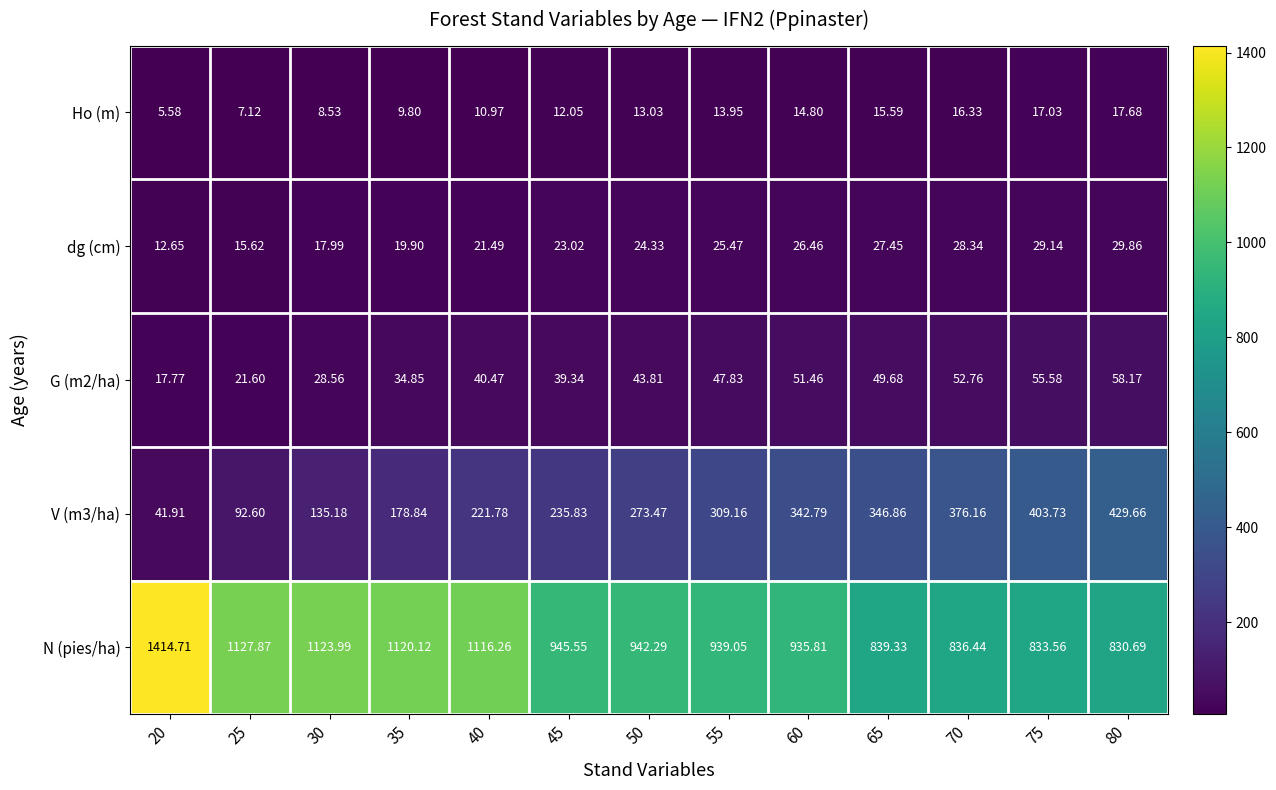

Which series has the largest total across all categories?

N (pies/ha)